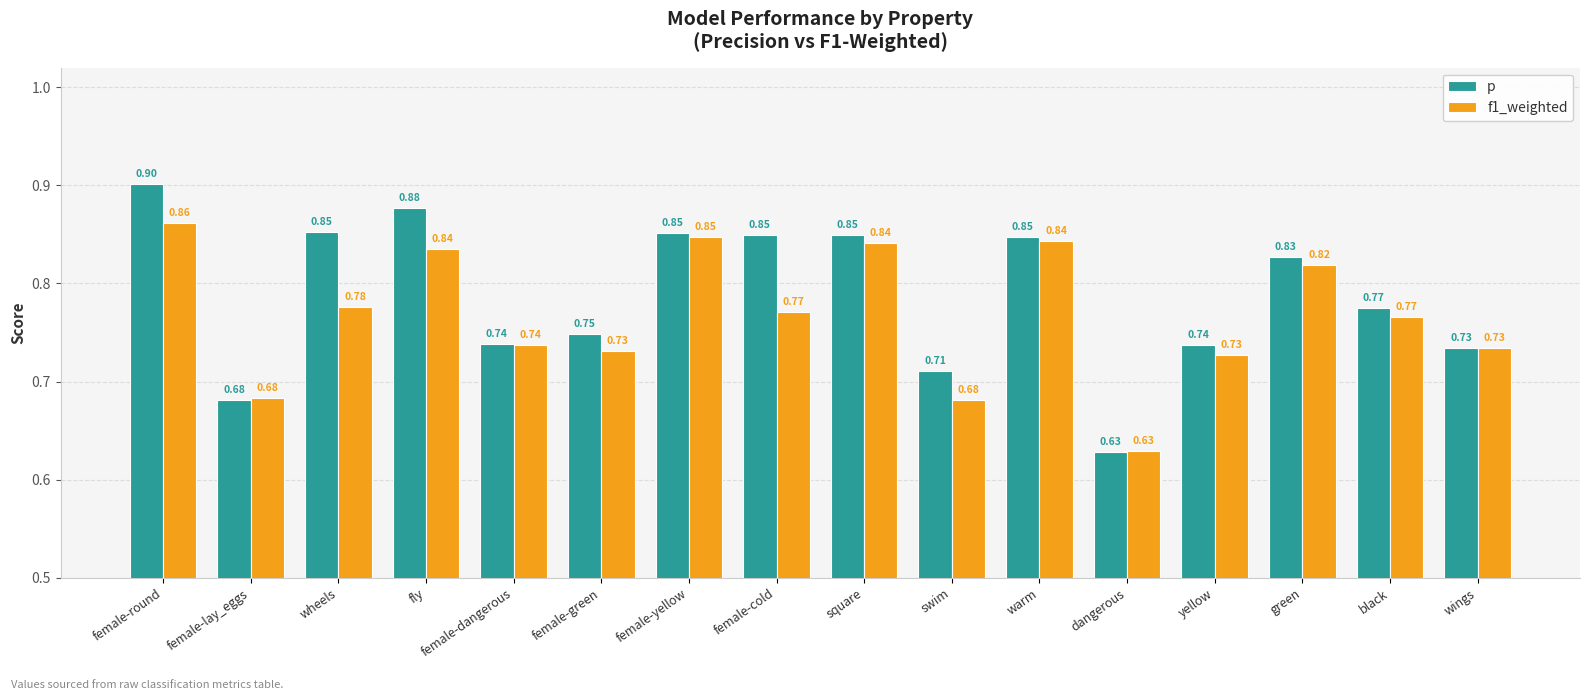

True or false: p has a value of 1.3 at female-dangerous.

False